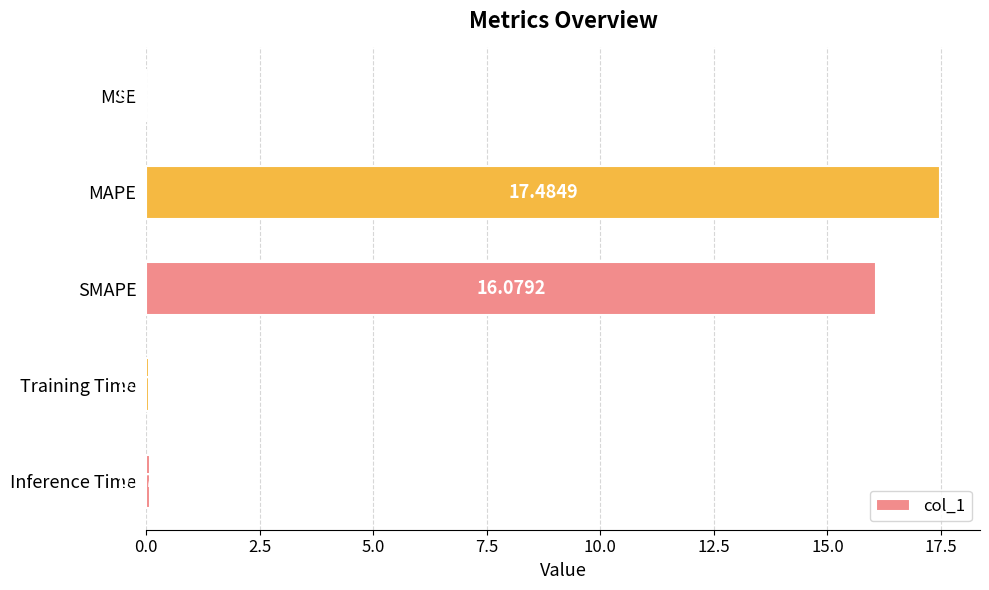

Which has a higher value, SMAPE or Training Time?

SMAPE